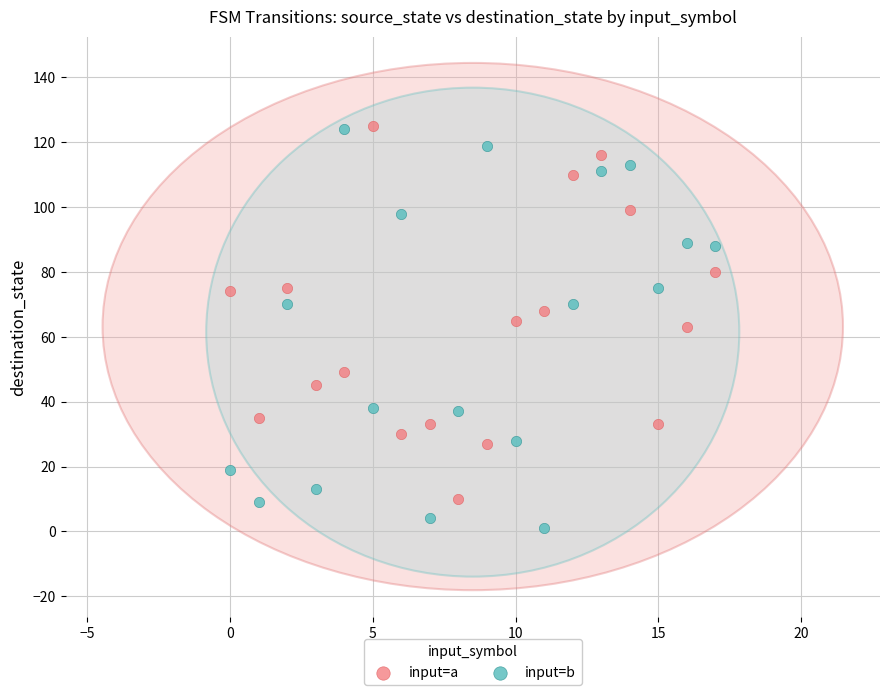

Which series reaches the minimum Y coordinate?

input=b